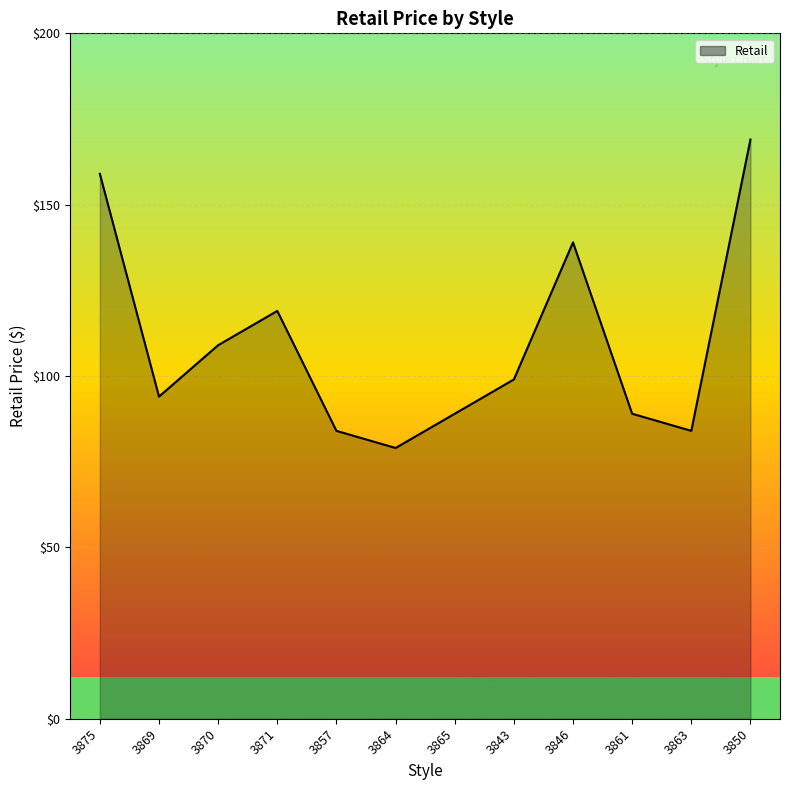

What is the maximum value shown in the chart?

169